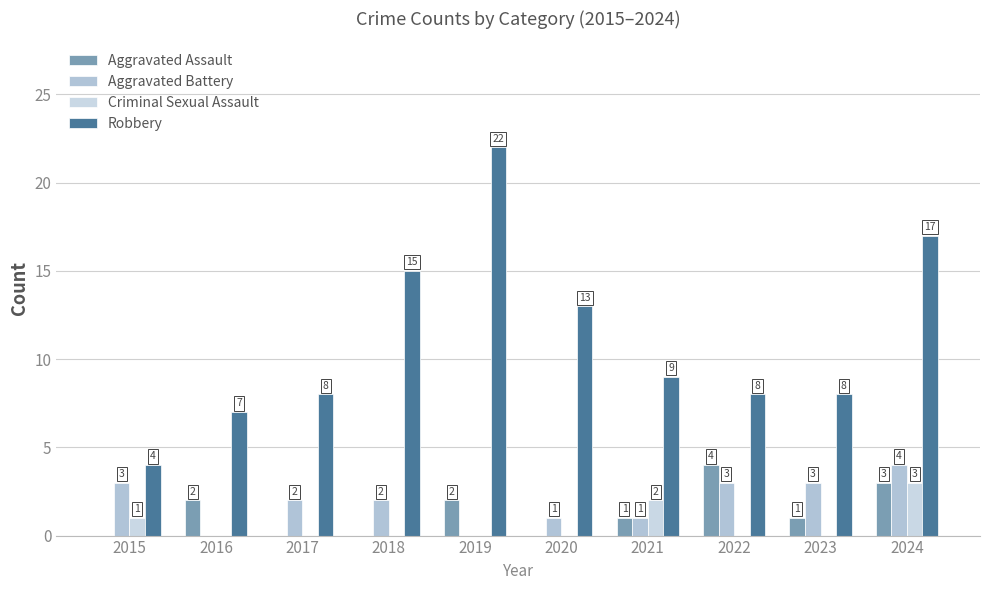

How many groups of bars are there?

10